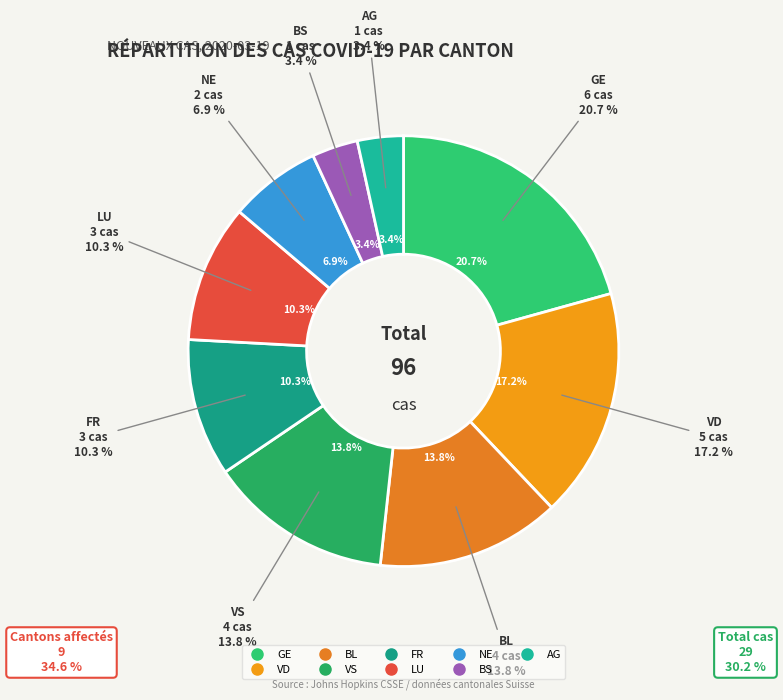

Is FR the majority of the pie?

No